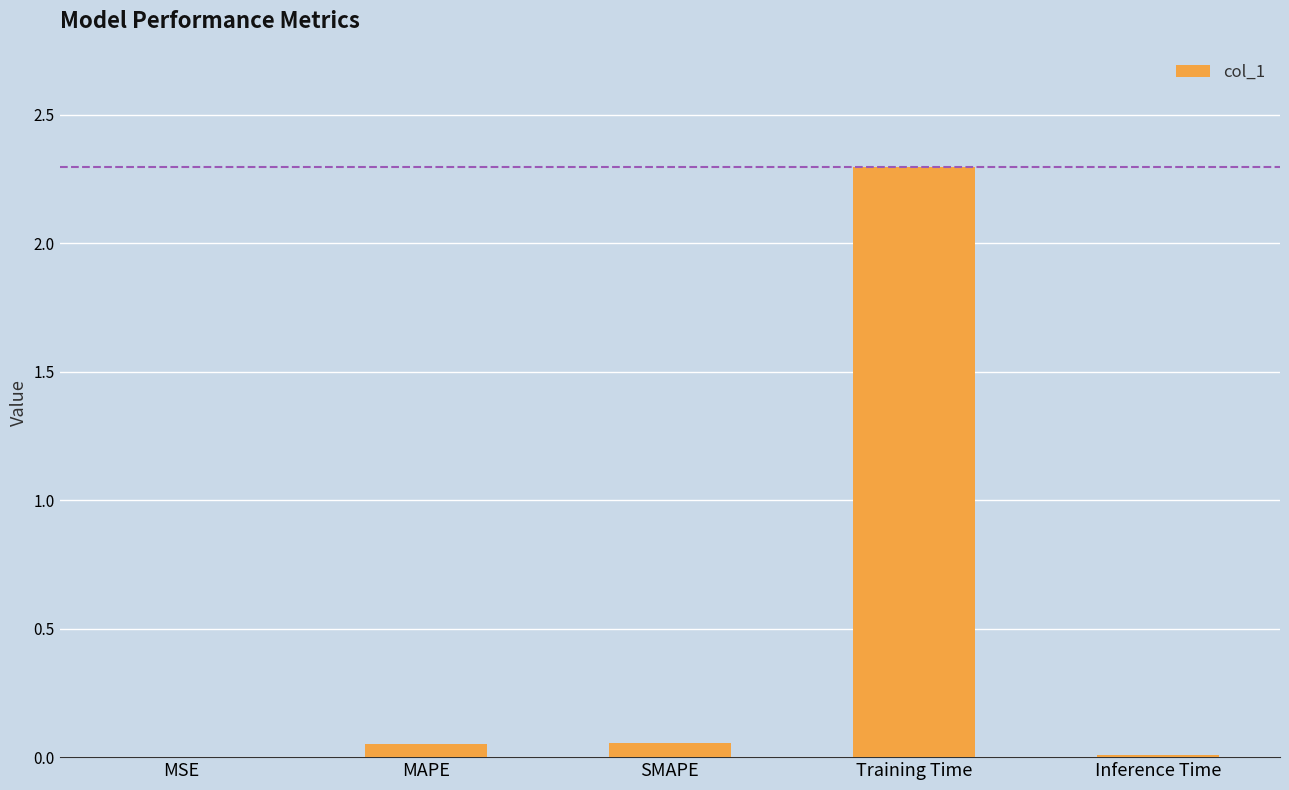

What is the maximum value shown in the chart?

2.3